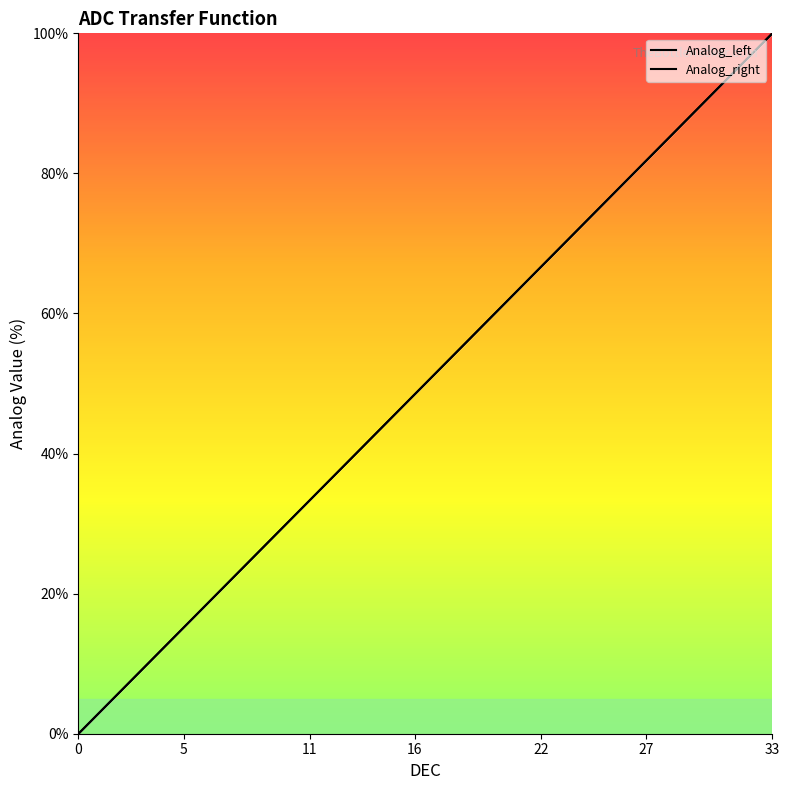

The Analog_left series shows 18.1 at 23. True or false?

False